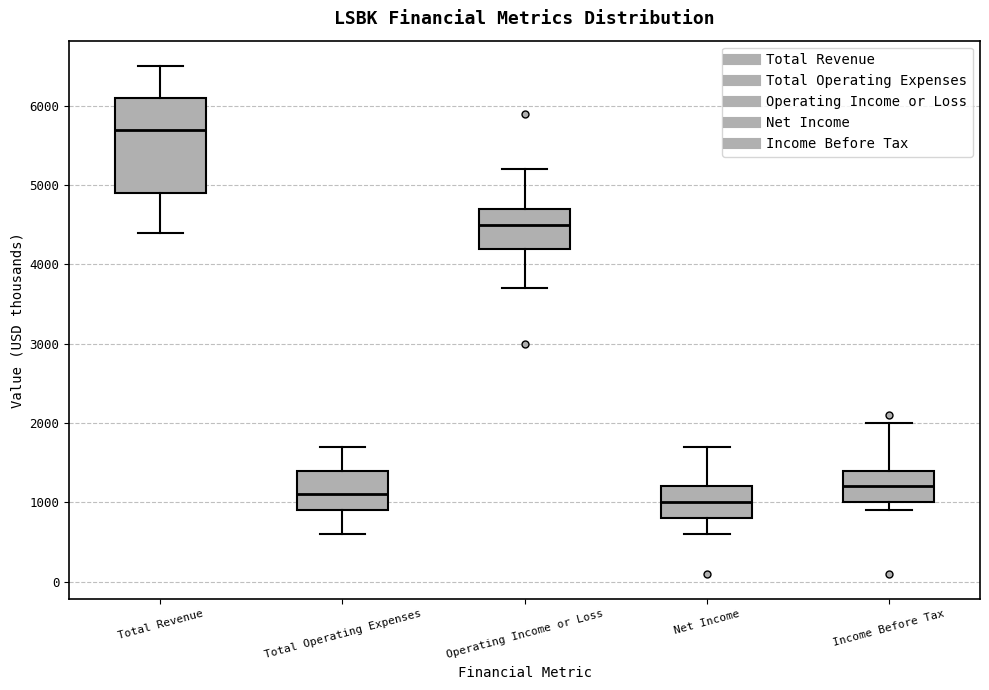

Comparing the boxes themselves (not the whiskers), which one is the tallest?

Total Revenue